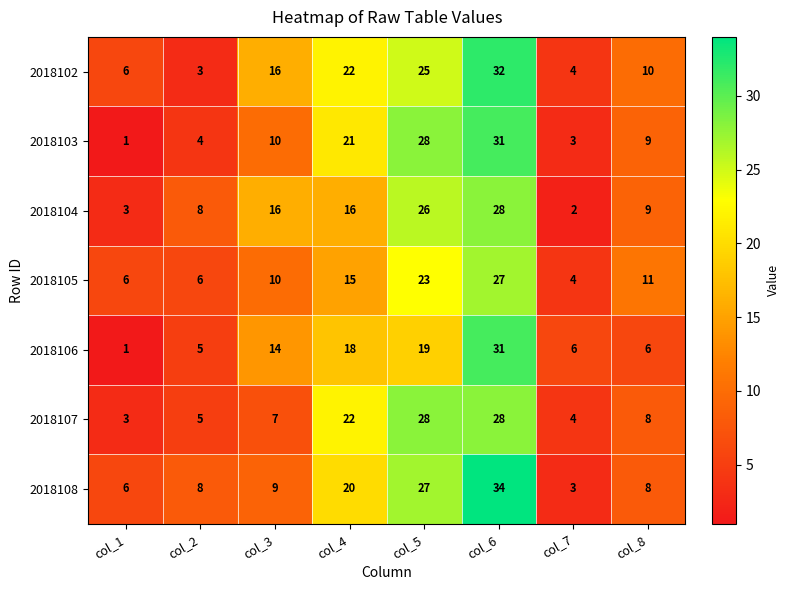

Which series has the largest range (max minus min)?

2018108